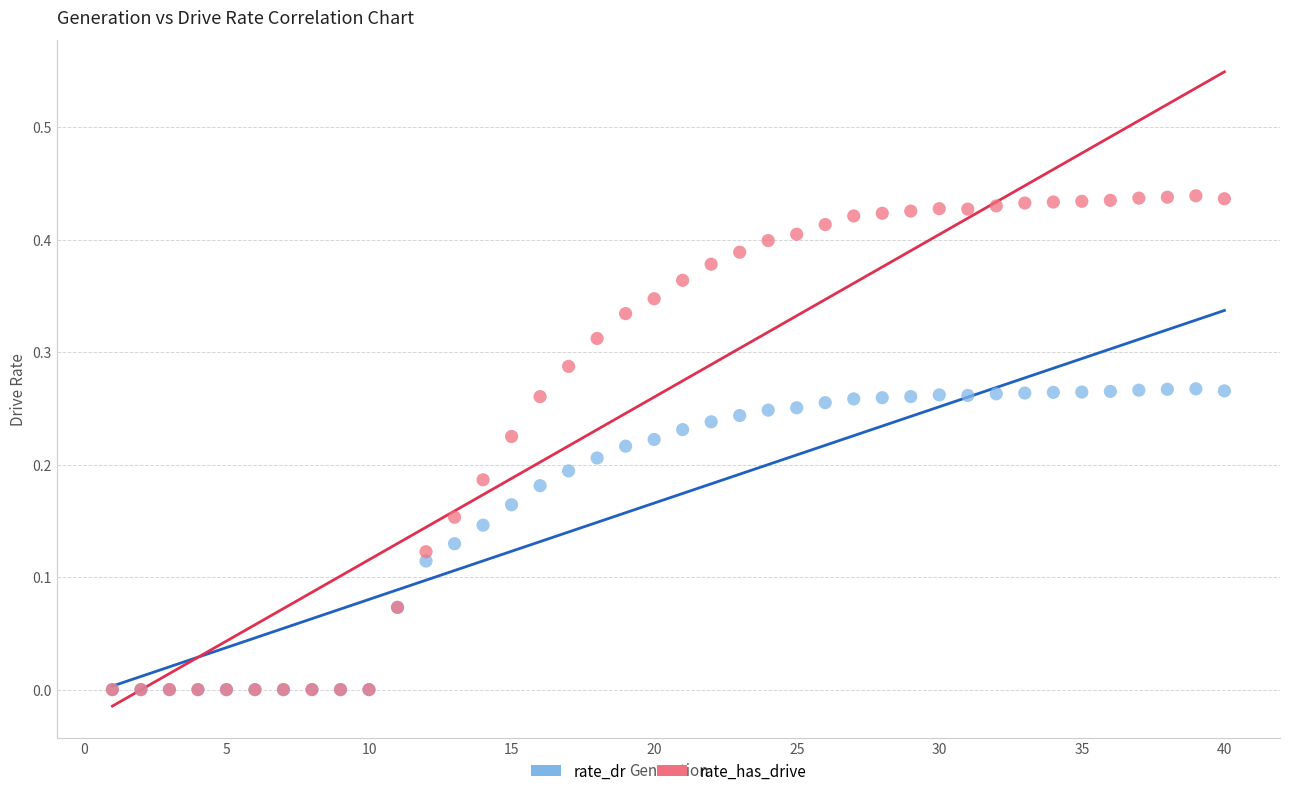

Which series reaches the maximum Y coordinate?

rate_has_drive